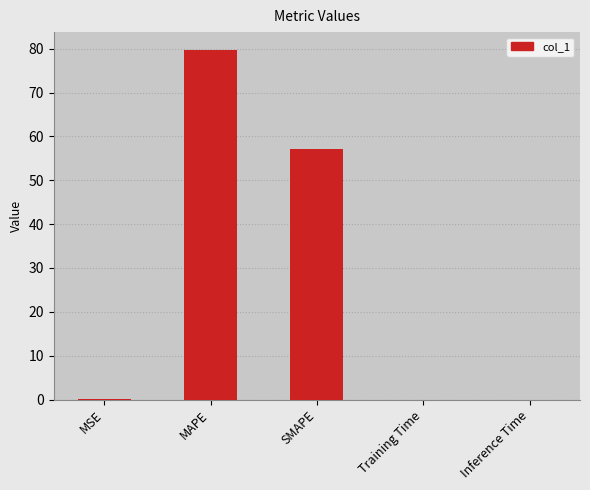

What is the change in value from MAPE to Training Time?

-79.8